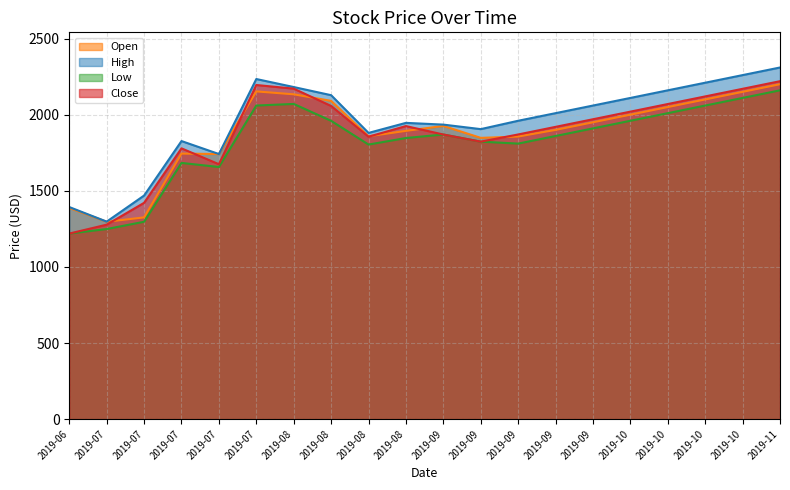

True or false: Open and Close cross at least once.

True